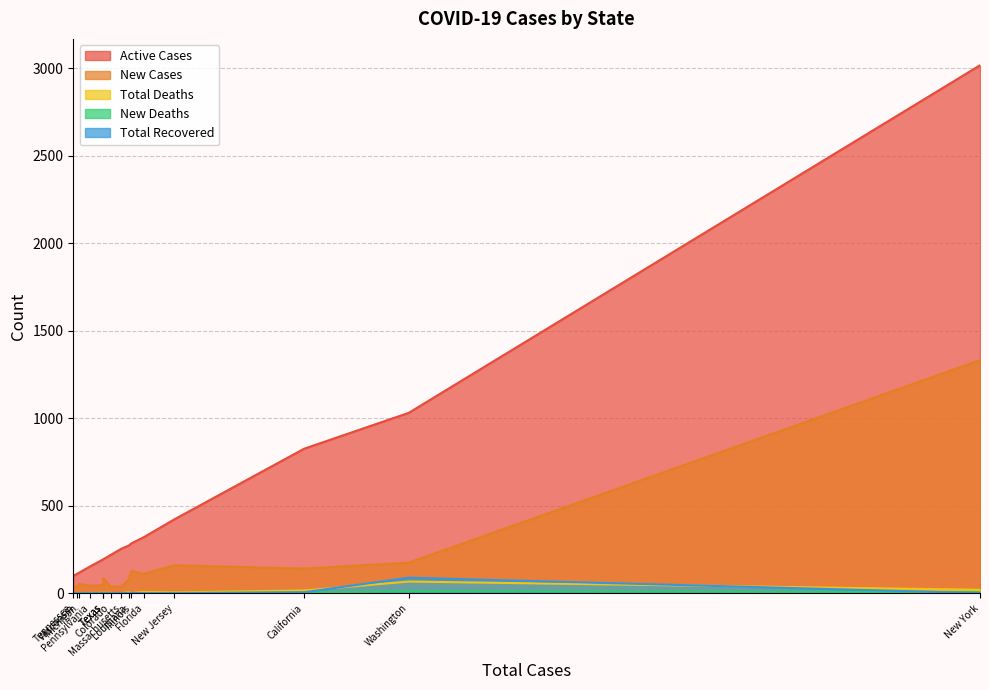

Between Louisiana and Wisconsin, which series saw the biggest shift?

Active Cases